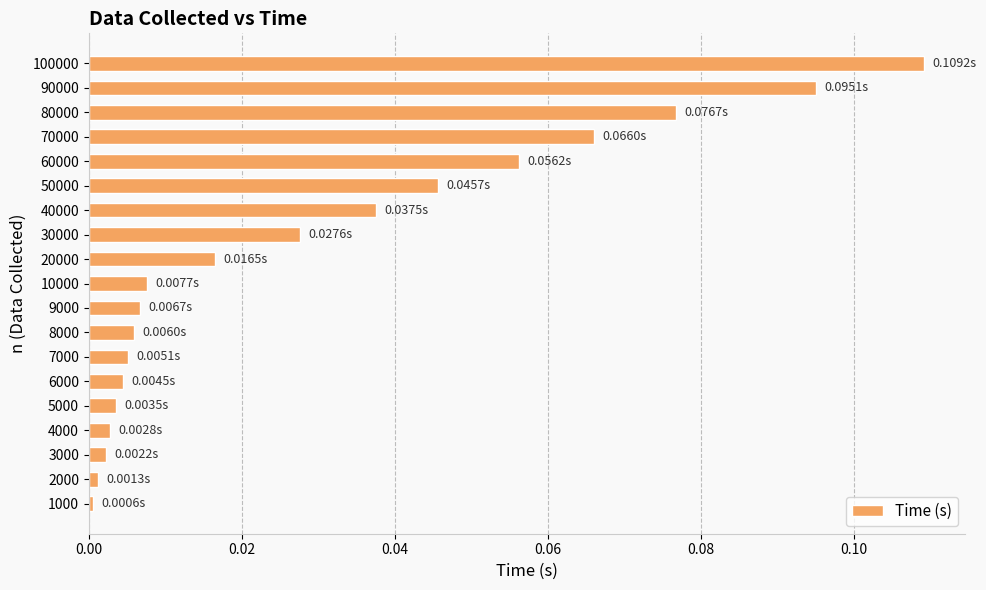

What is the sum of all values?

0.6